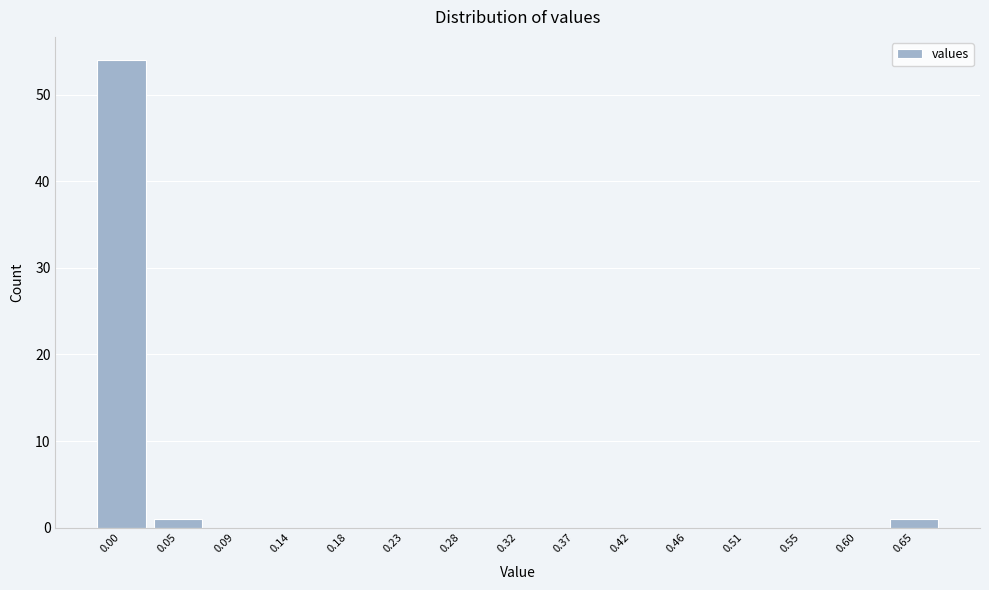

Reading left to right, list all the values displayed in this chart.

0.00=54	0.05=1	0.09=0	0.14=0	0.18=0	0.23=0	0.28=0	0.32=0	0.37=0	0.42=0	0.46=0	0.51=0	0.55=0	0.60=0	0.65=1